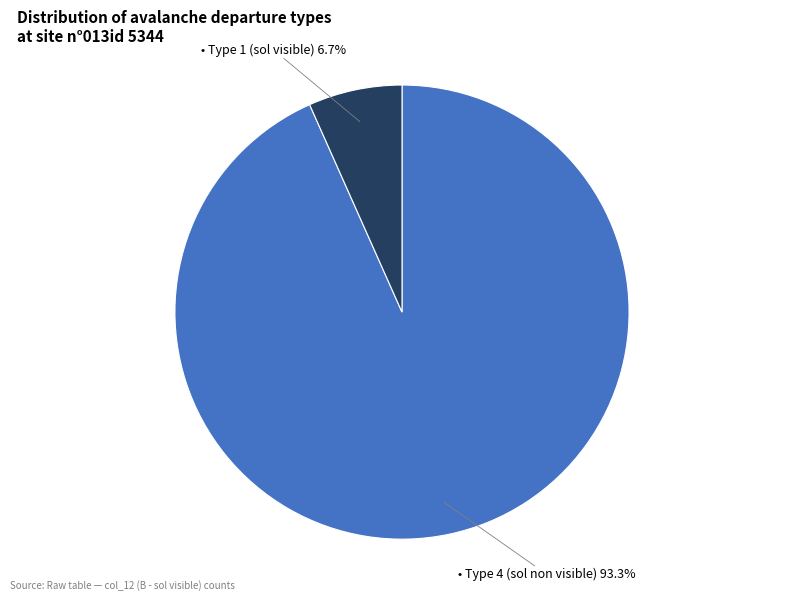

Is there a majority slice in this chart?

Yes